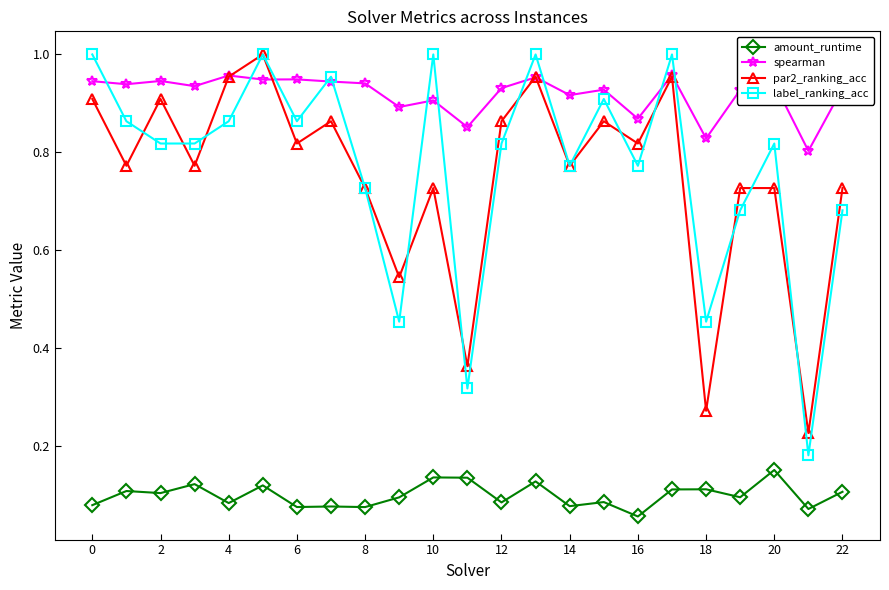

How many data points does each series have?

23